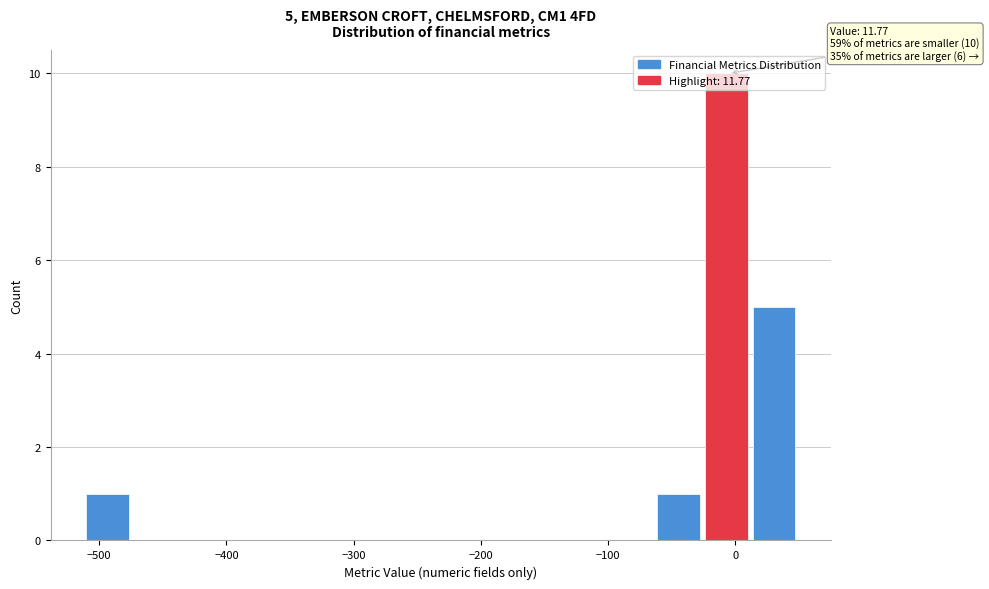

Read against the x-axis, roughly where is the centre of the tallest bar?

-10